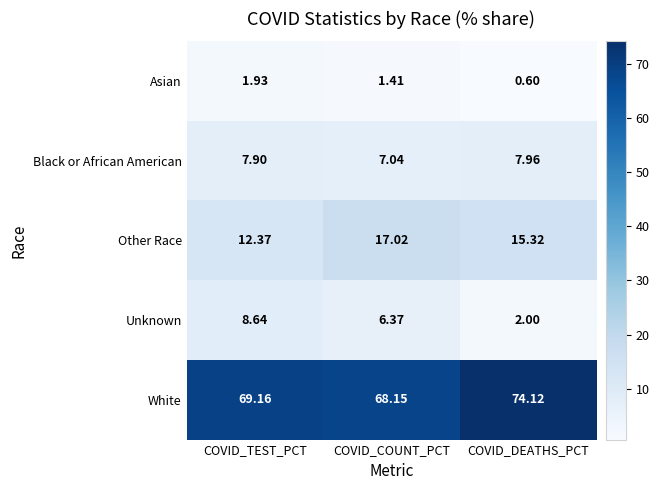

Count the number of categories in the chart.

3